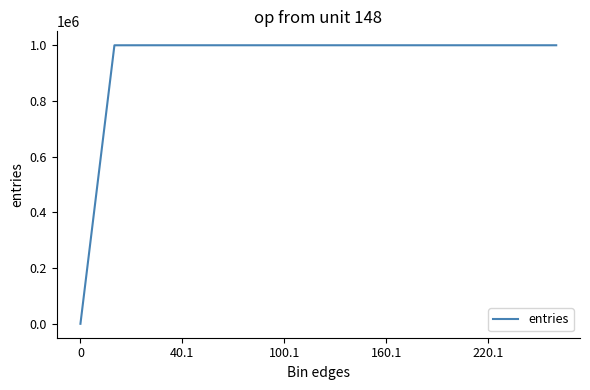

What is the difference between the maximum and minimum values?

1000000